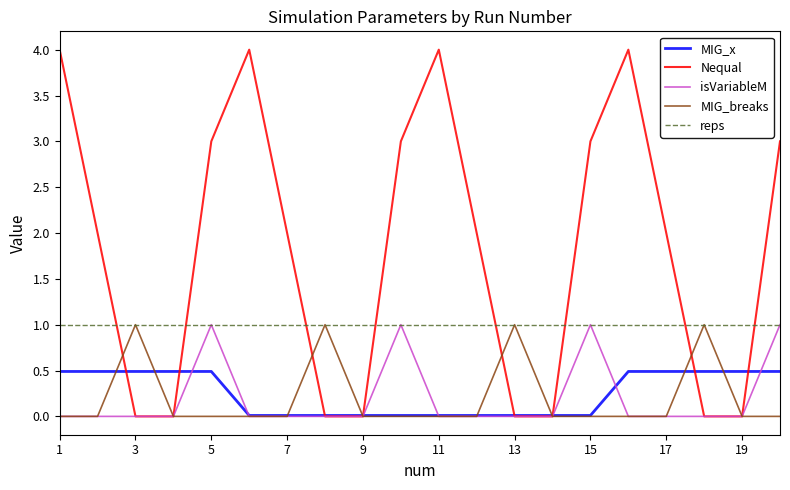

Which series has the widest spread of values?

Nequal